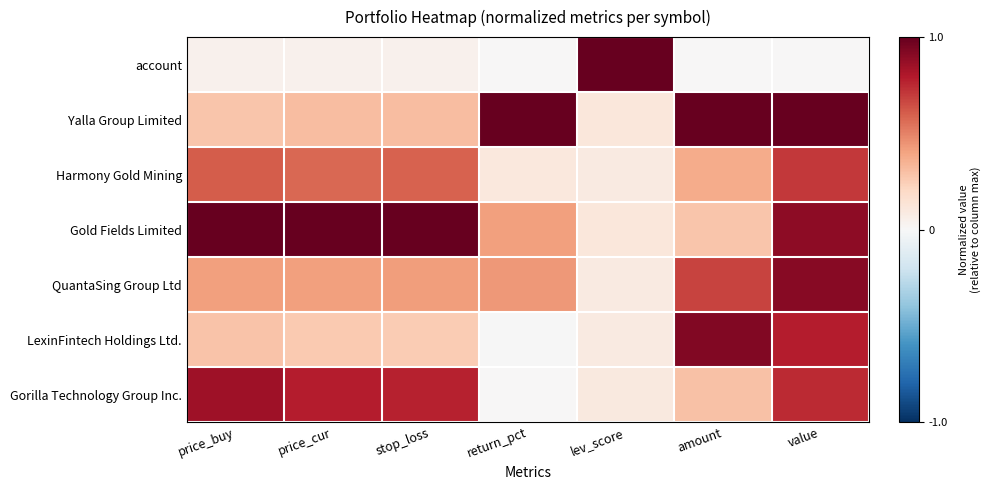

At how many categories does at least one series exceed 0?

7